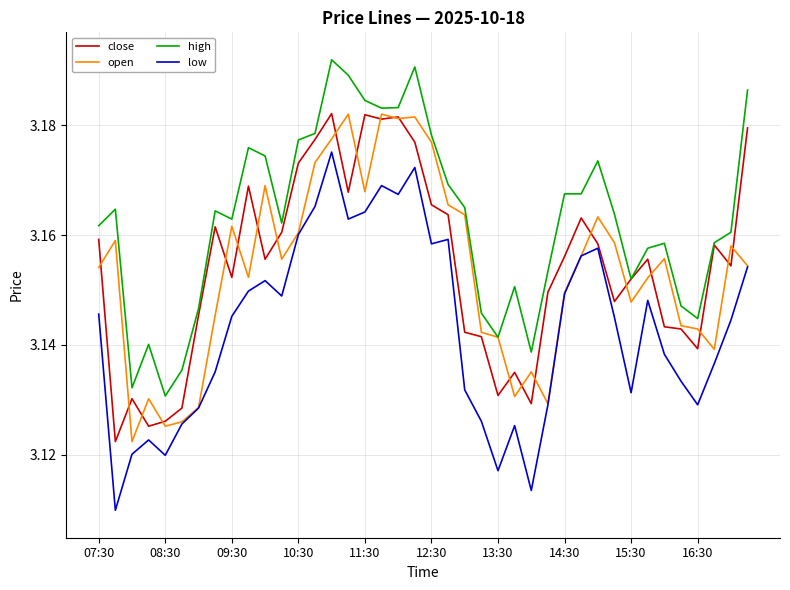

Which series has the largest total across all categories?

high